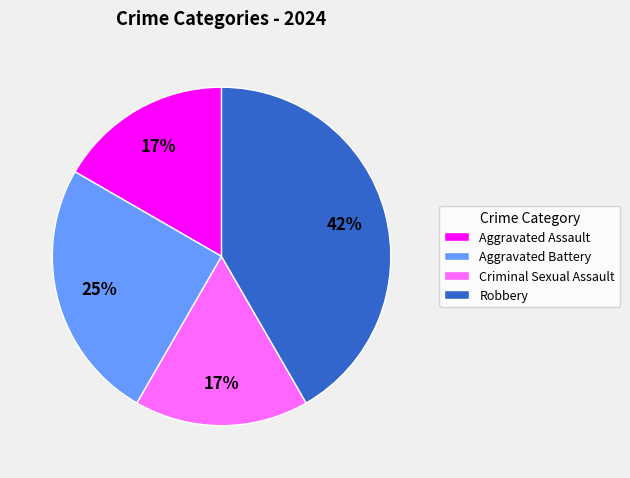

How many segments does this pie chart have?

4